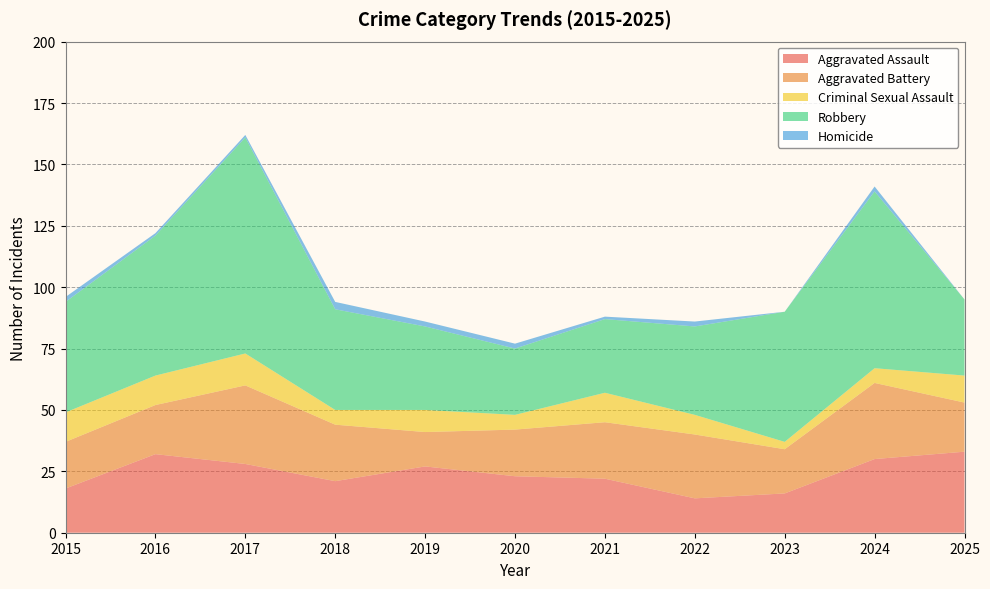

Reading right to left, list all the values displayed in this chart.

Aggravated Assault: 2025=33	2024=30	2023=16	2022=14	2021=22	2020=23	2019=27	2018=21	2017=28	2016=32	2015=18
Aggravated Battery: 2025=20	2024=31	2023=18	2022=26	2021=23	2020=19	2019=14	2018=23	2017=32	2016=20	2015=19
Criminal Sexual Assault: 2025=11	2024=6	2023=3	2022=8	2021=12	2020=6	2019=9	2018=6	2017=13	2016=12	2015=12
Robbery: 2025=31	2024=72	2023=53	2022=36	2021=30	2020=27	2019=34	2018=41	2017=88	2016=57	2015=45
Homicide: 2025=0	2024=2	2023=0	2022=2	2021=1	2020=2	2019=2	2018=3	2017=1	2016=1	2015=2